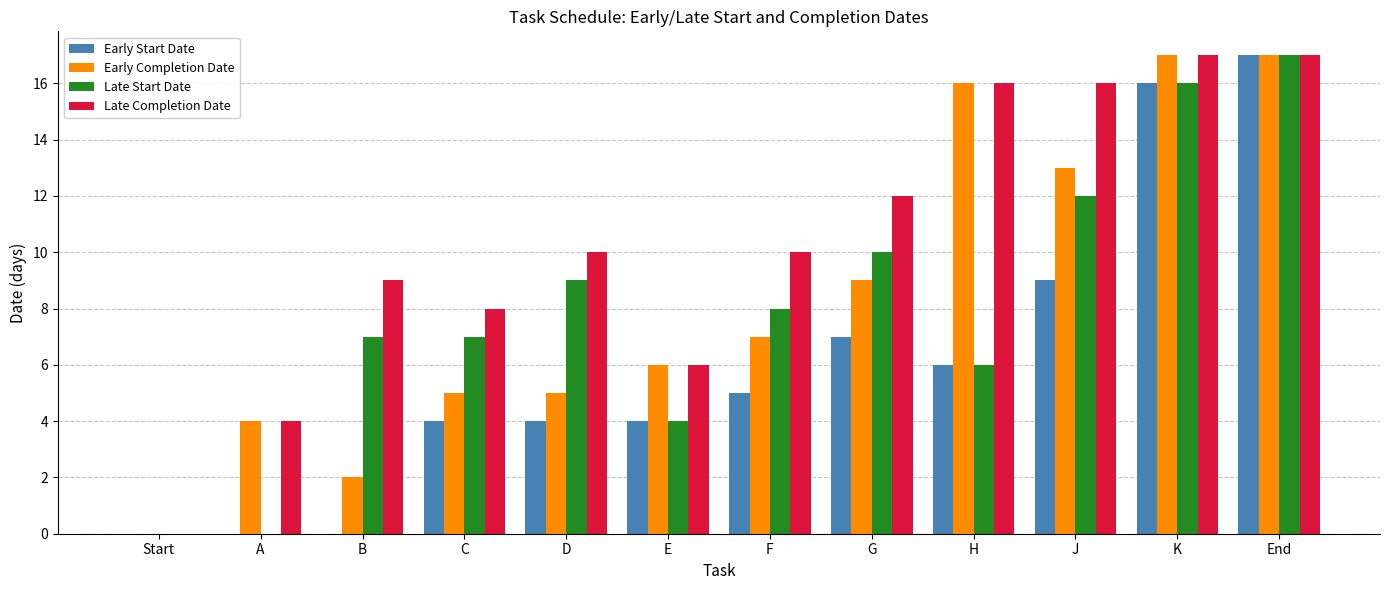

Which series has the largest total across all categories?

Late Completion Date